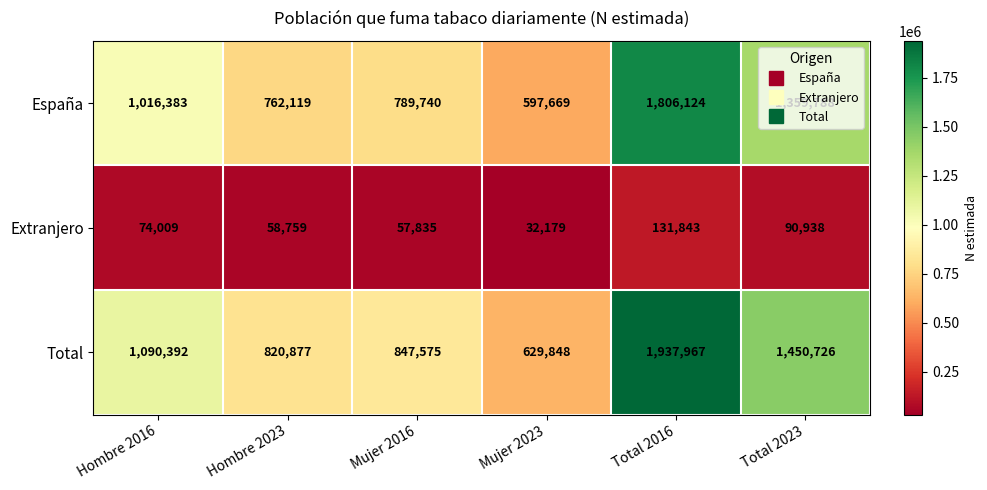

What is the difference between the España values at Mujer 2016 and Mujer 2023?

192071